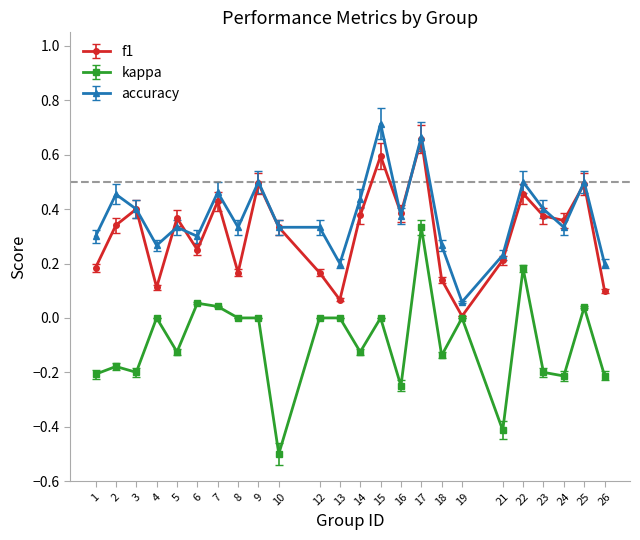

What are all the series names shown in the legend?

f1, kappa, accuracy